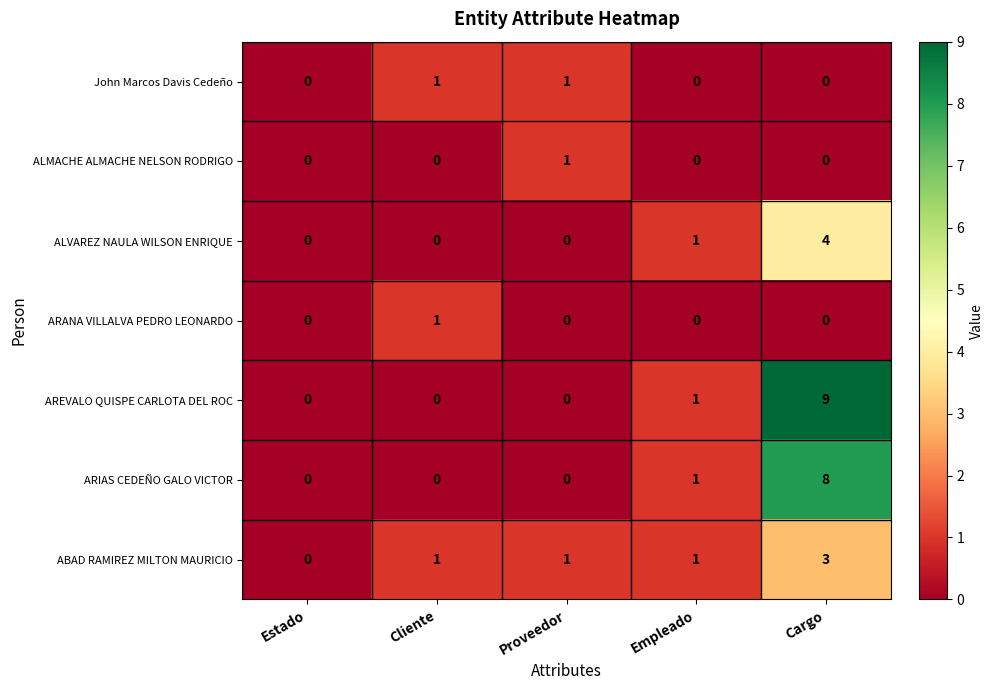

The value of ABAD RAMIREZ MILTON MAURICIO at Cliente is 1. True or false?

True